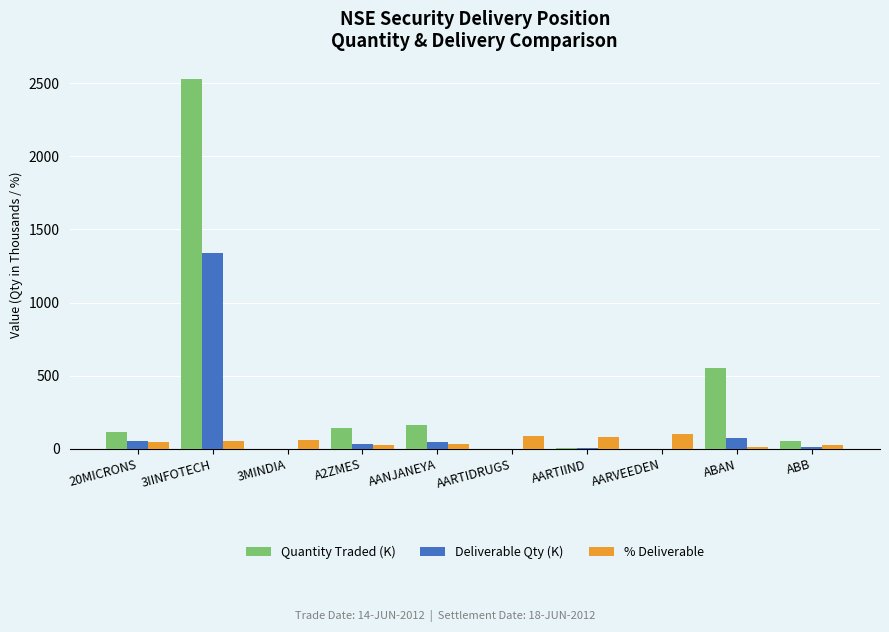

Does the chart contain stacked bars?

No